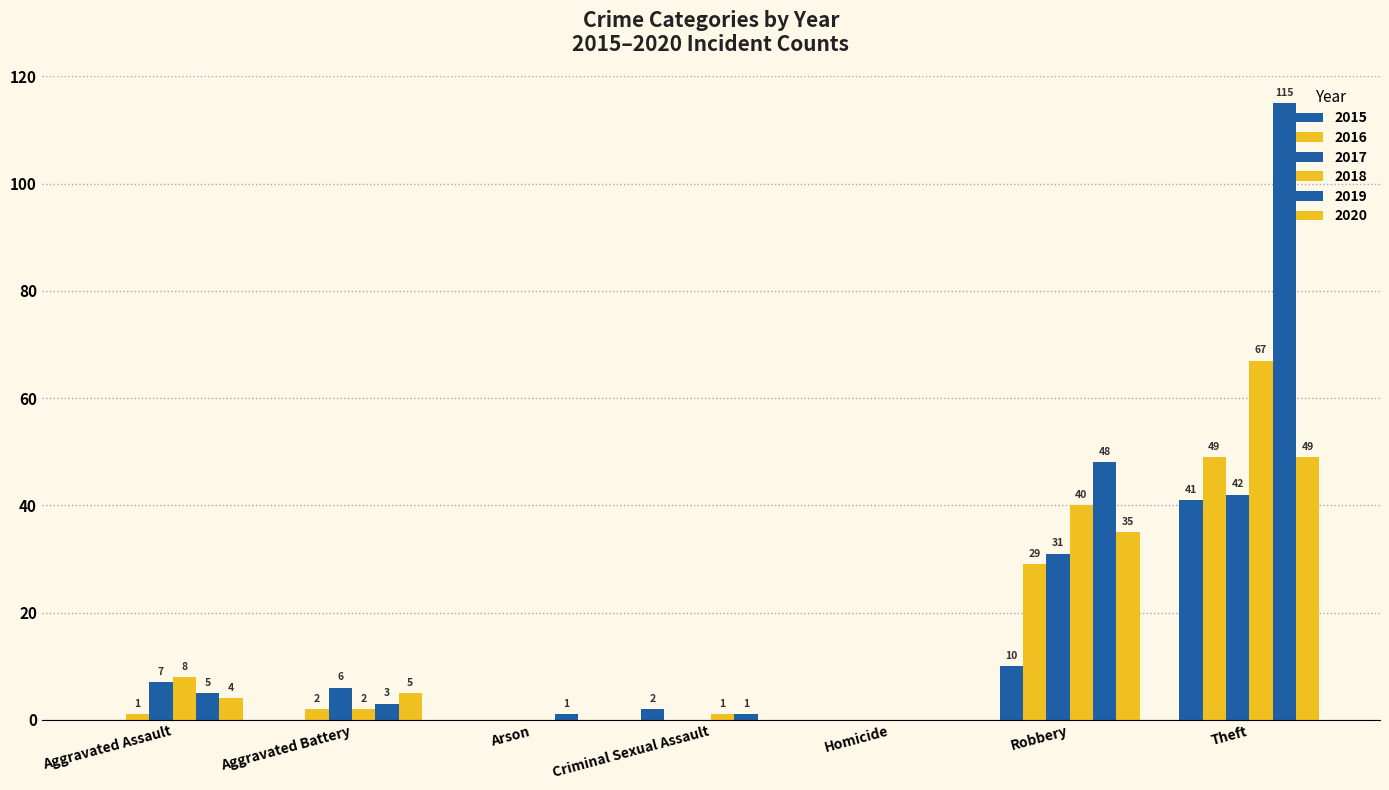

Are the bars grouped side by side (vs. stacked)?

Yes